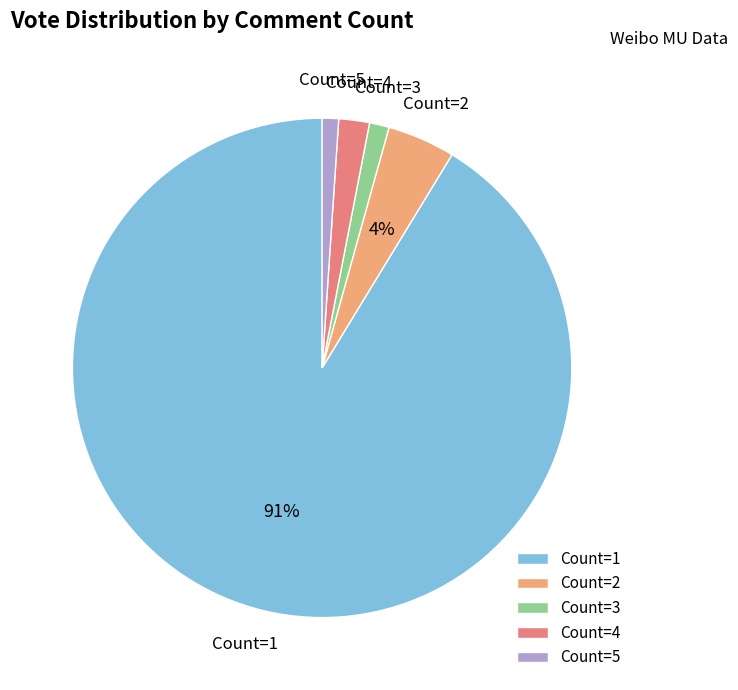

Between Count=5 and Count=1, which is larger?

Count=1